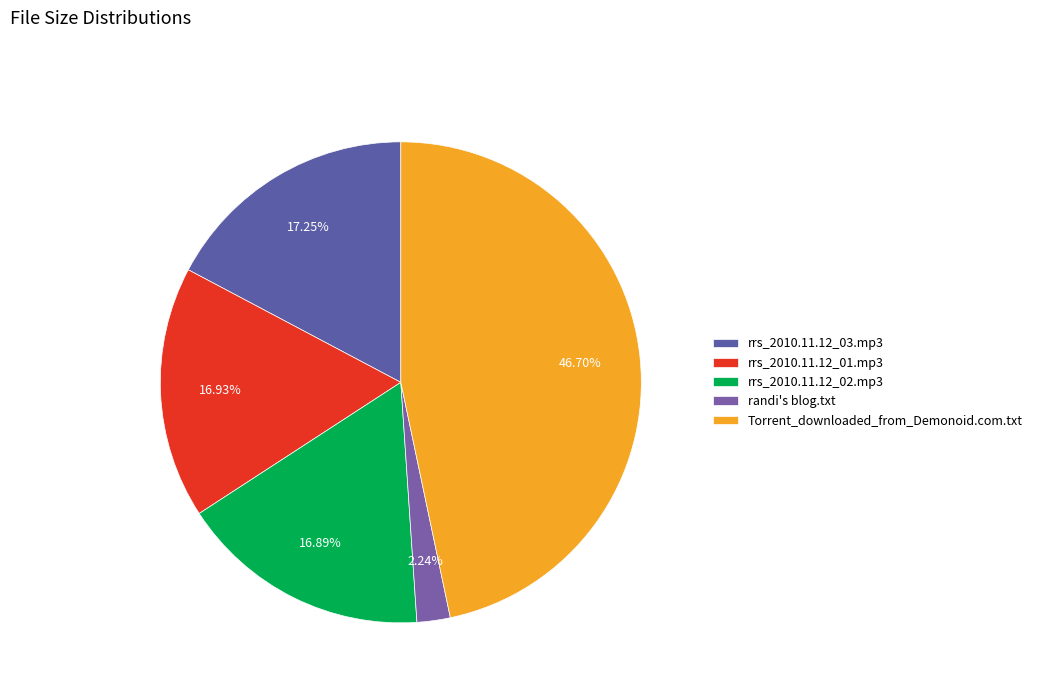

What is the largest slice in the pie chart?

Torrent_downloaded_from_Demonoid.com.txt